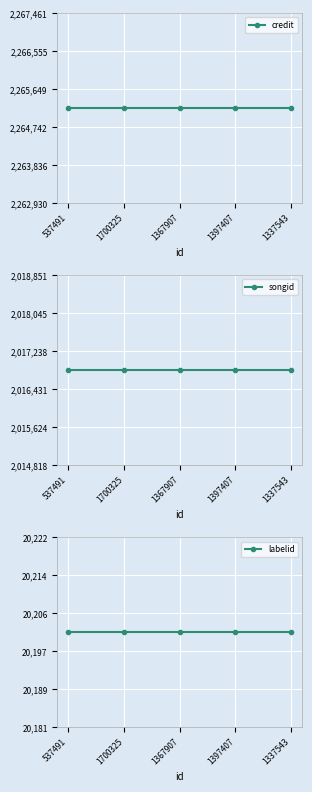

Rank the series at 537491 from lowest to highest value.

labelid, songid, credit